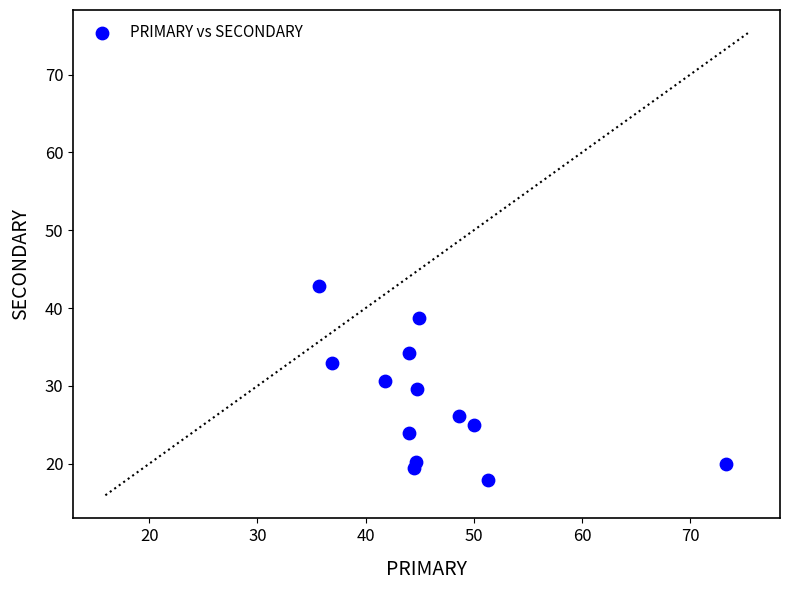

What is the range of X values (max minus min)?

37.6